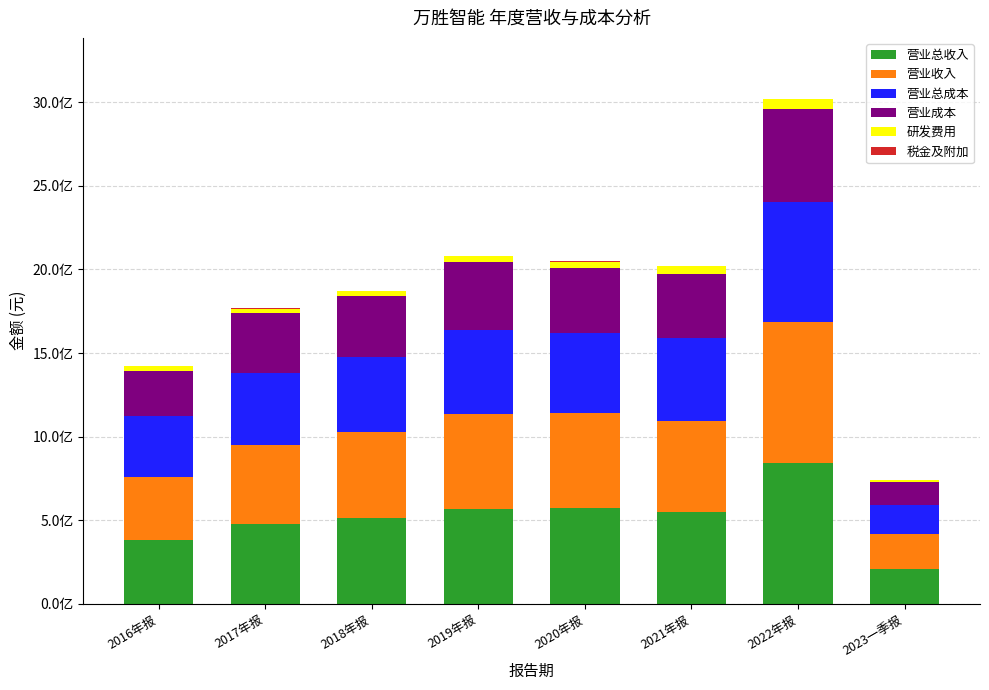

Are the bars grouped side by side (vs. stacked)?

No